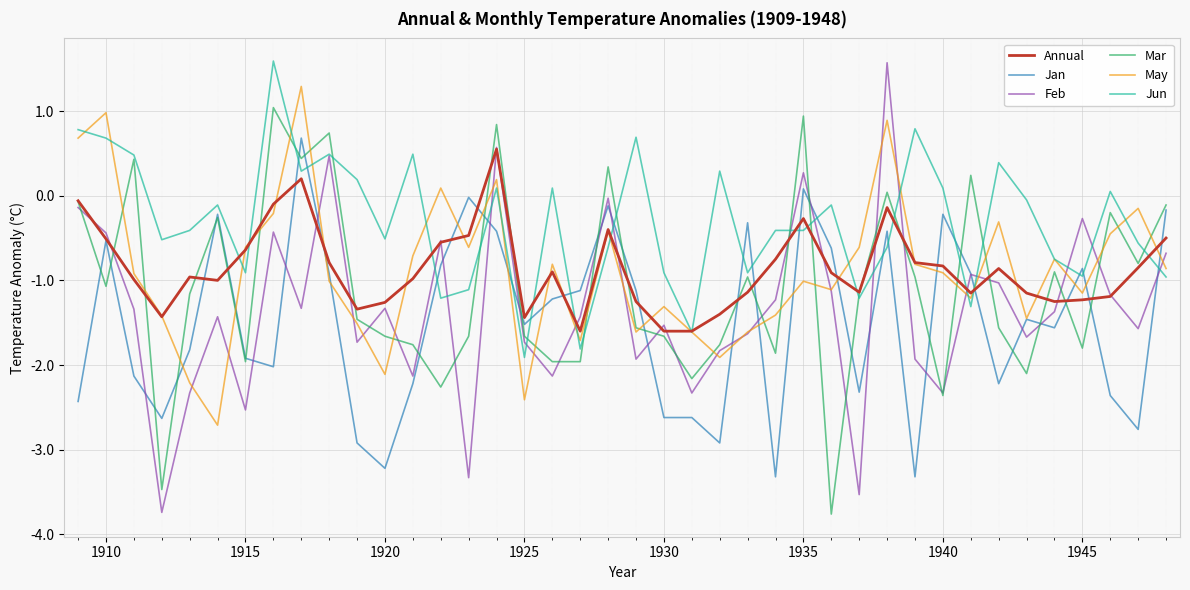

Which series has the largest total across all categories?

Jun